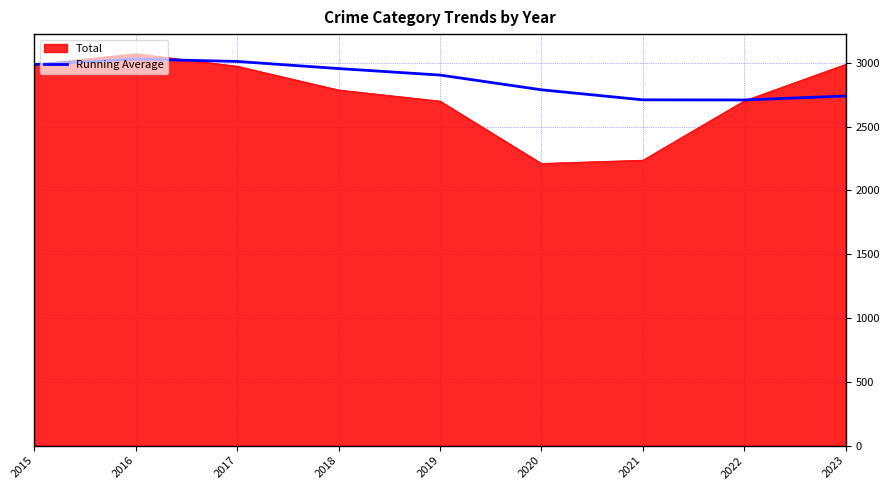

At which category does the chart reach its minimum across all series?

2020